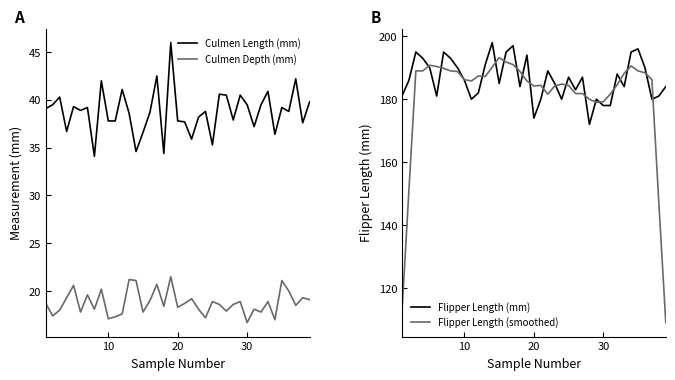

True or false: Culmen Length (mm) and Culmen Depth (mm) intersect in this chart.

False